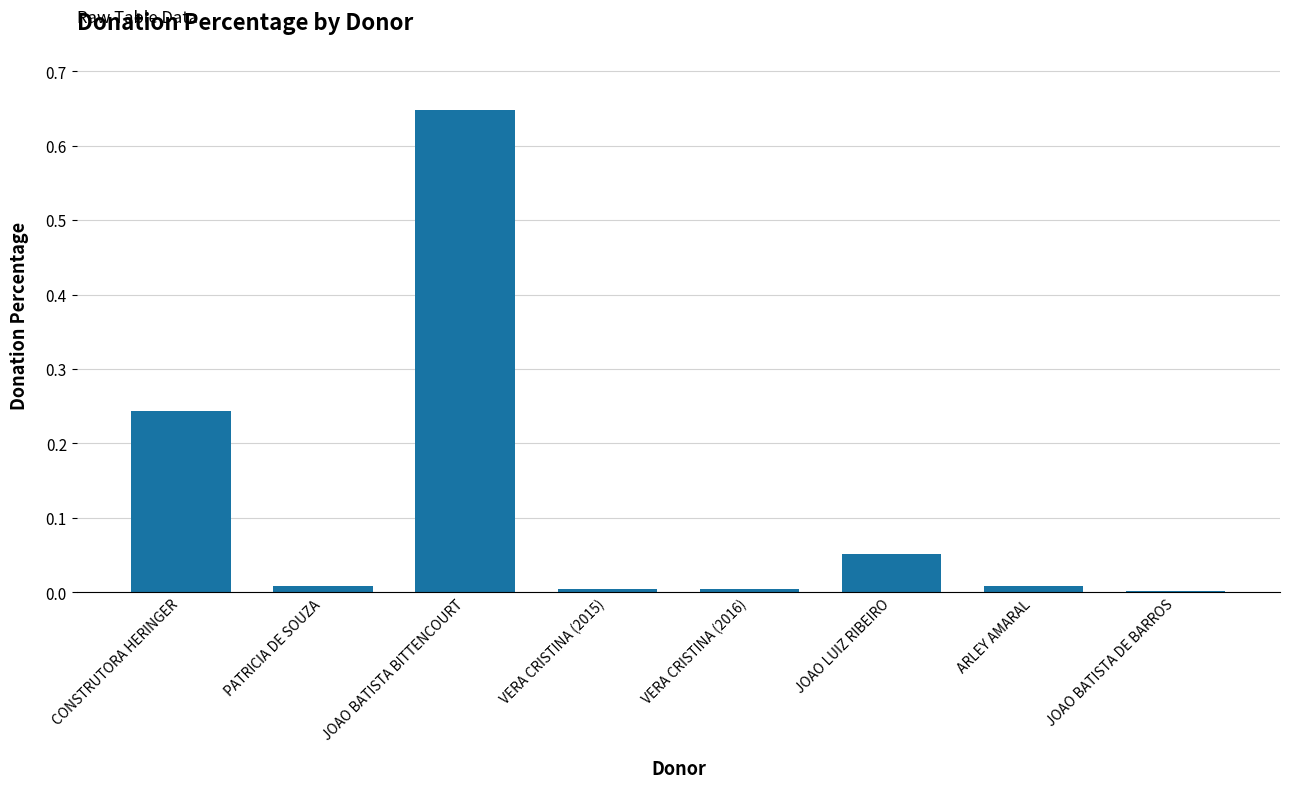

True or false: the data shows 0.0 at ARLEY AMARAL.

True